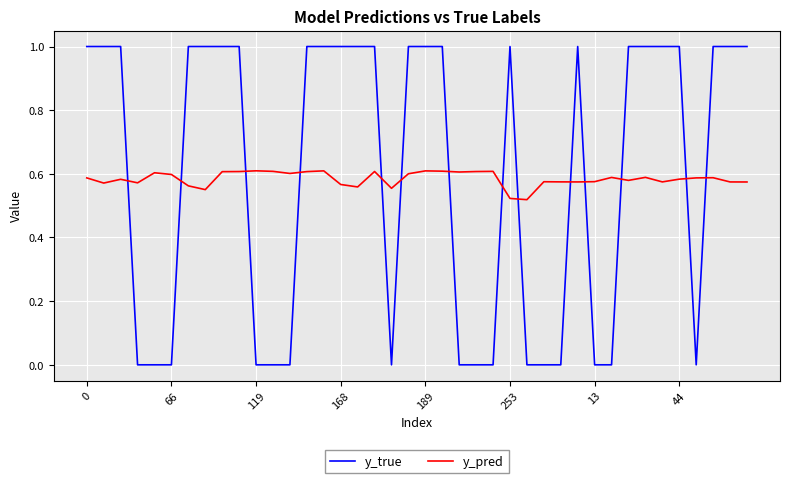

True or false: y_pred and y_true cross at least once.

True